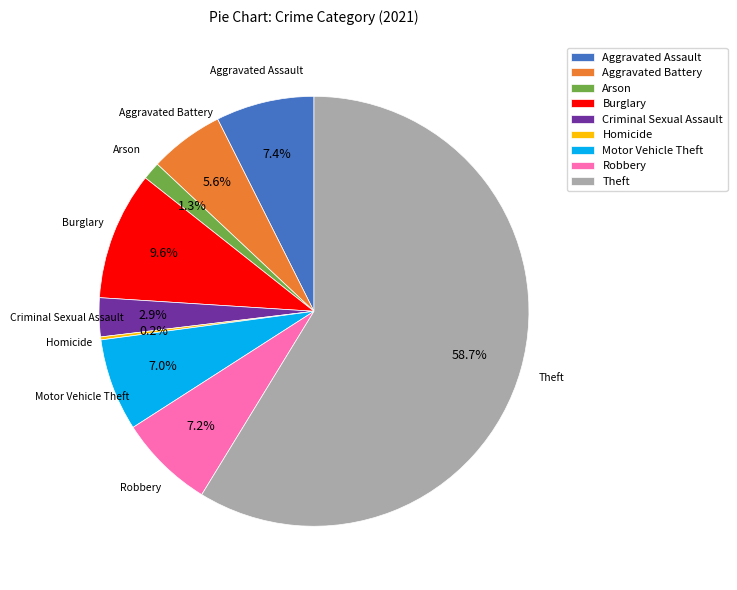

Do Aggravated Assault and Robbery together represent more than half of the pie?

No